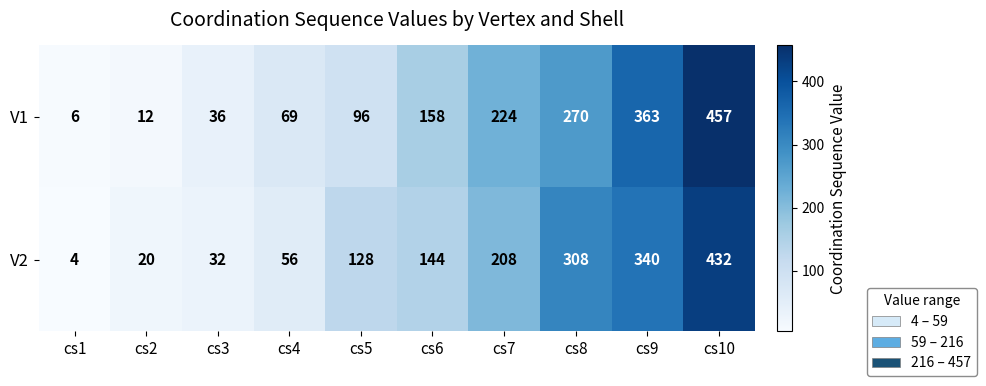

Is it true that V1 equals 98 at cs6?

False